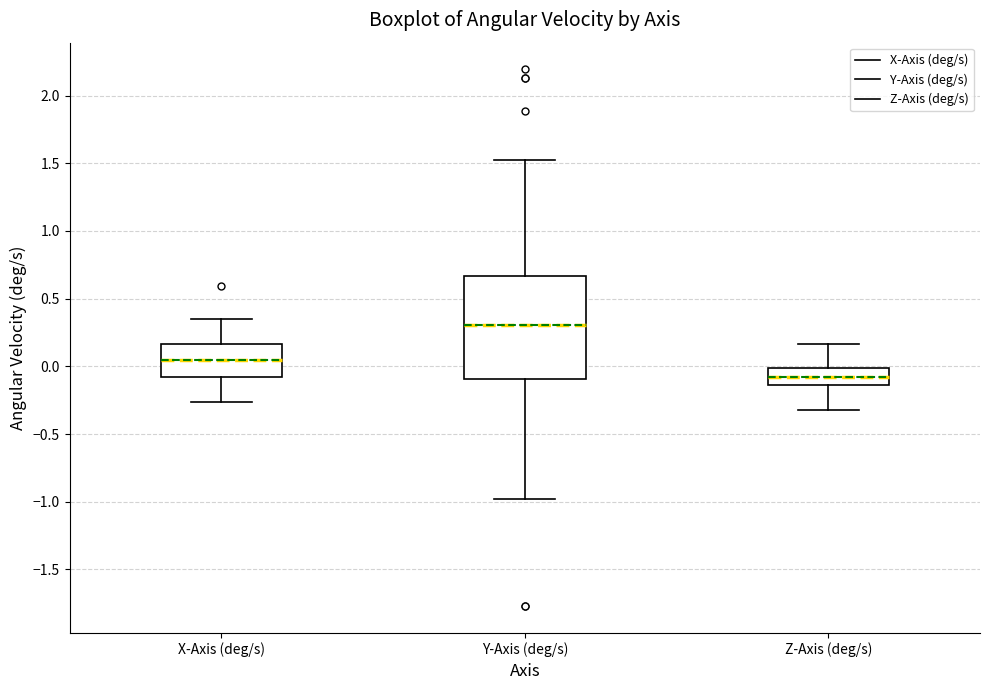

Reading left to right, read every box against the y-axis: the position of its median line, the range the box covers, and the ends of its whiskers. The values are not printed on the chart, so give them approximately, as read against the axis.

X-Axis (deg/s): median 0.05, box -0.10 to 0.15, whiskers -0.25 to 0.35
Y-Axis (deg/s): median 0.30, box -0.10 to 0.65, whiskers -1.00 to 1.50
Z-Axis (deg/s): median -0.10, box -0.15 to 0.00, whiskers -0.30 to 0.15